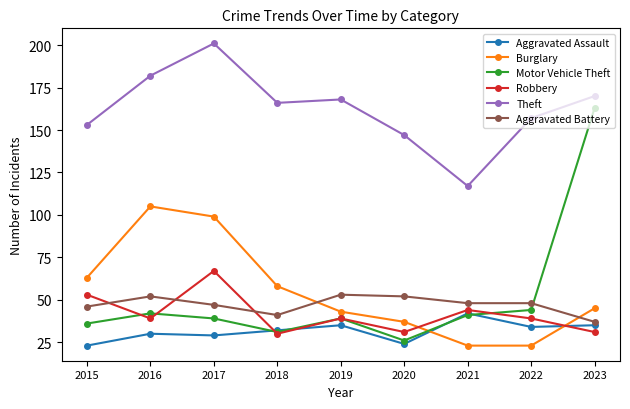

What is the value of the Aggravated Assault point at the 1st from the left?

23